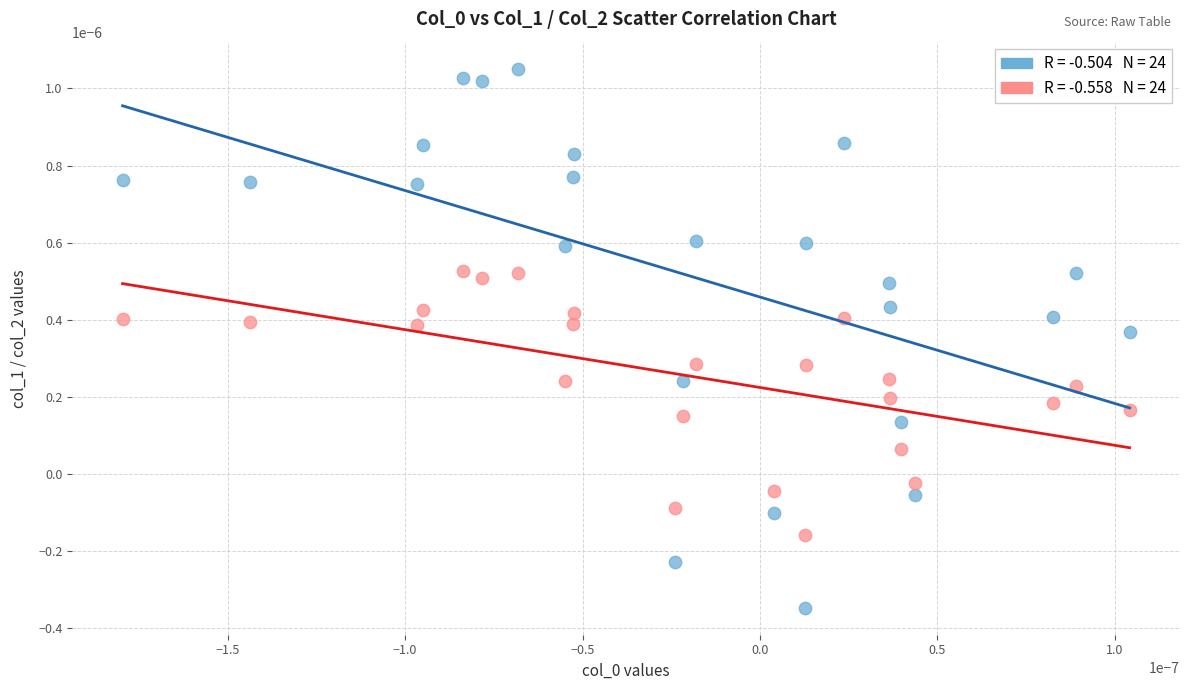

How many data points are displayed?

48